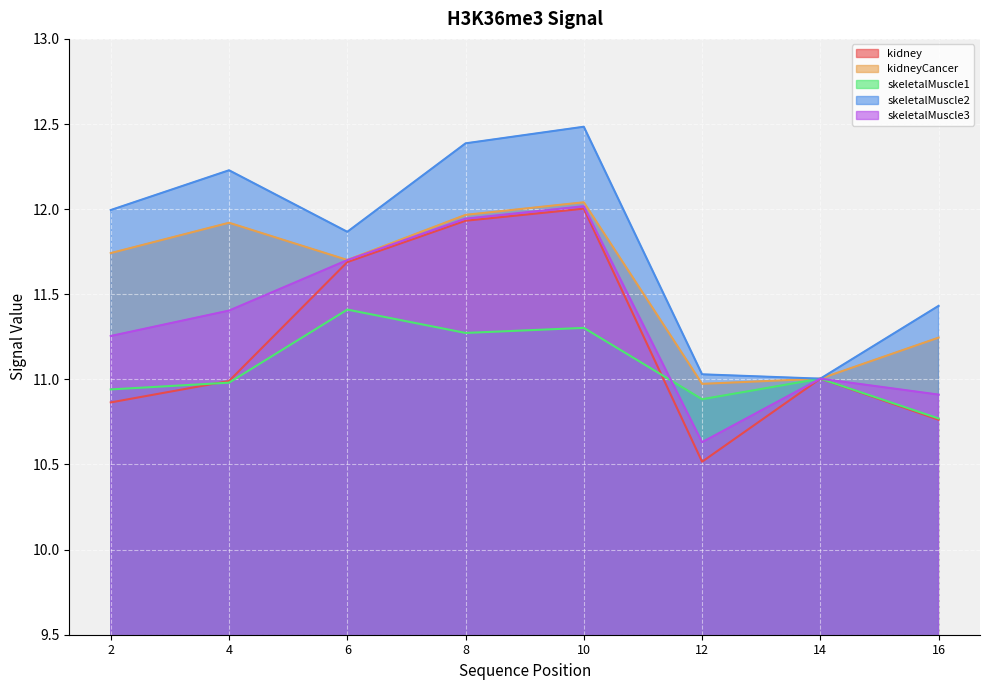

What are all the series names shown in the legend?

kidney, kidneyCancer, skeletalMuscle1, skeletalMuscle2, skeletalMuscle3